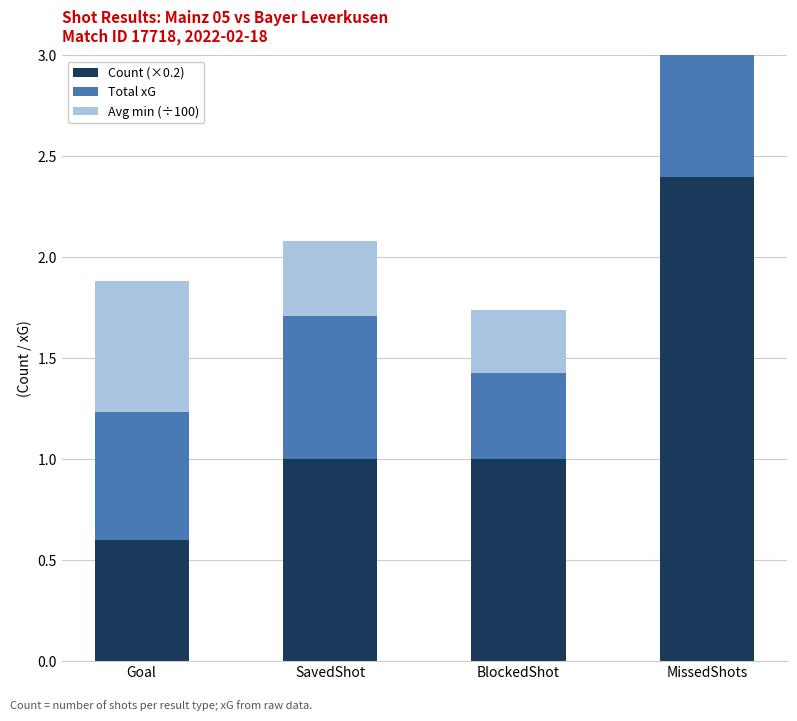

List the series in order of their peak value, lowest first.

Avg min (÷100), Total xG, Count (×0.2)